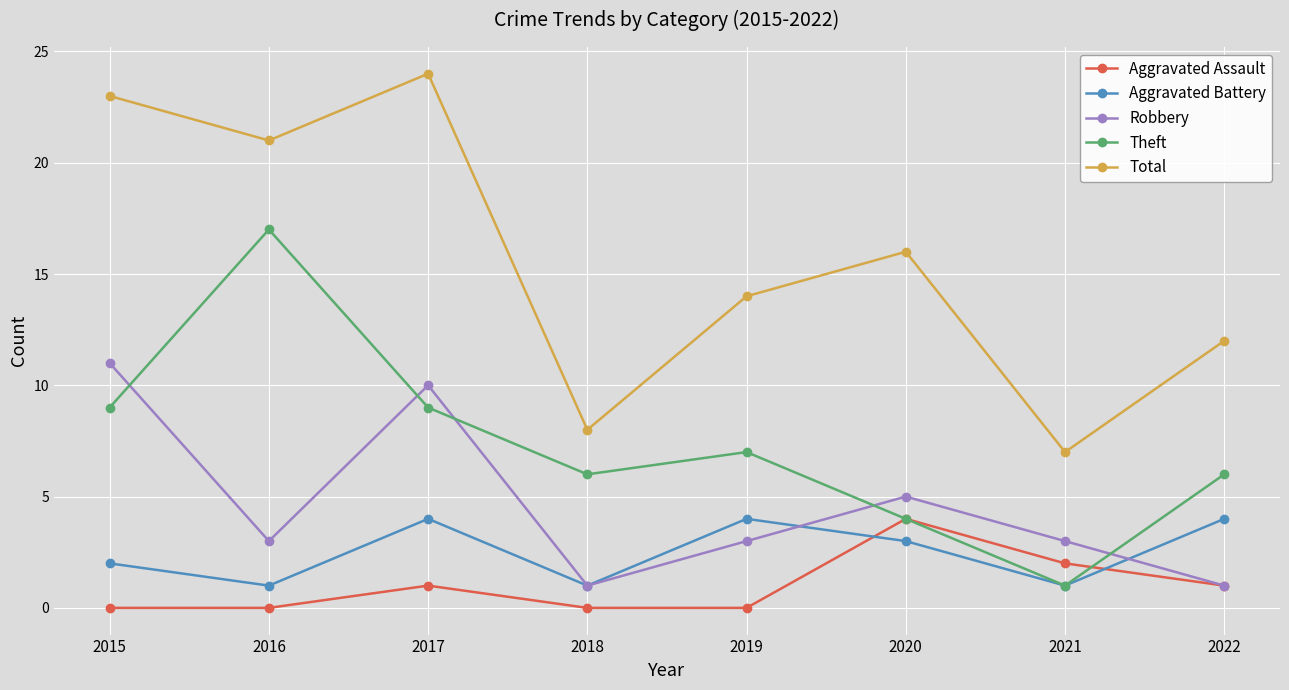

What is the difference between the Aggravated Assault values at 2020 and 2016?

4